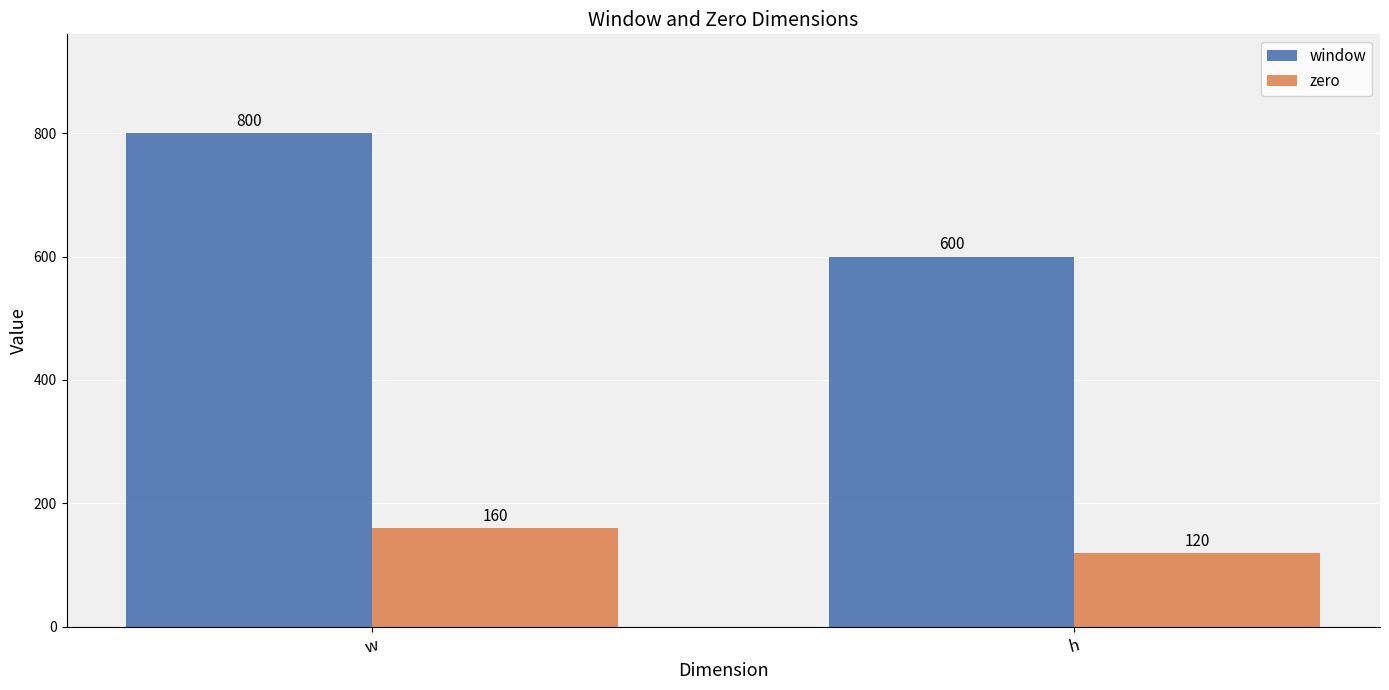

At which label does zero reach its peak?

w